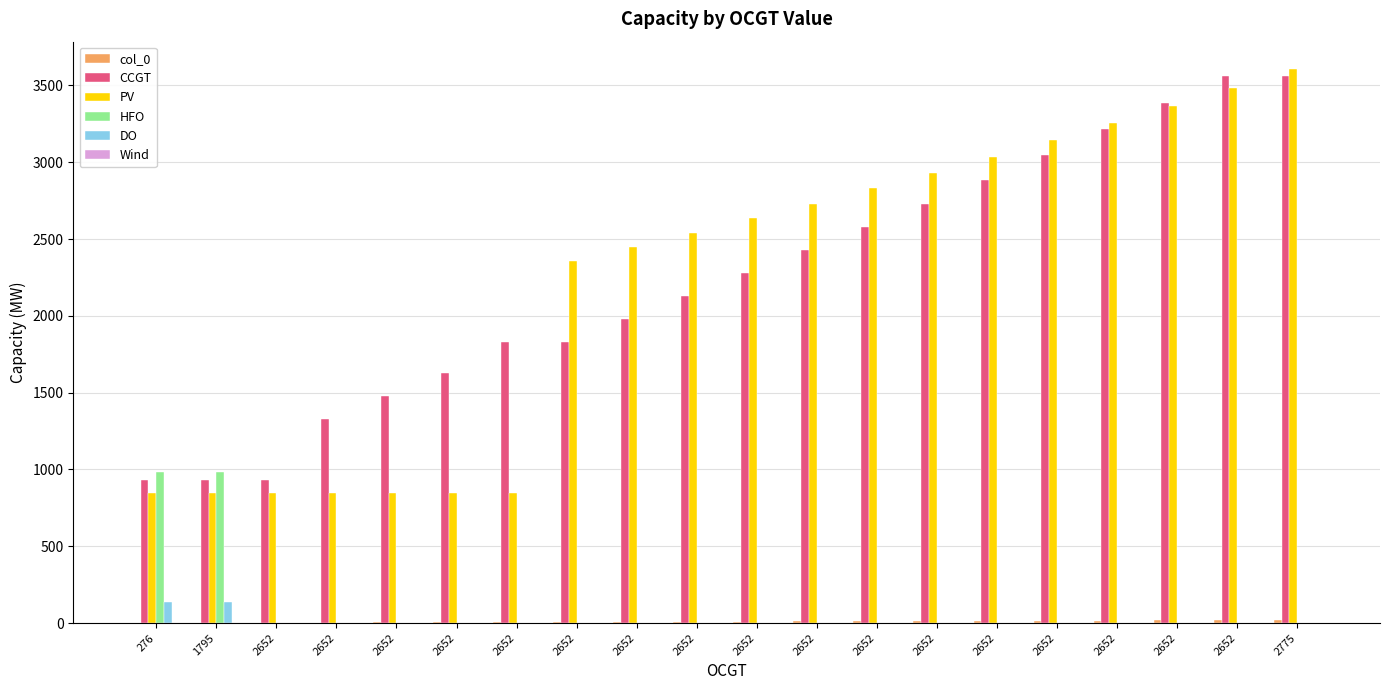

Count the number of categories in the chart.

20